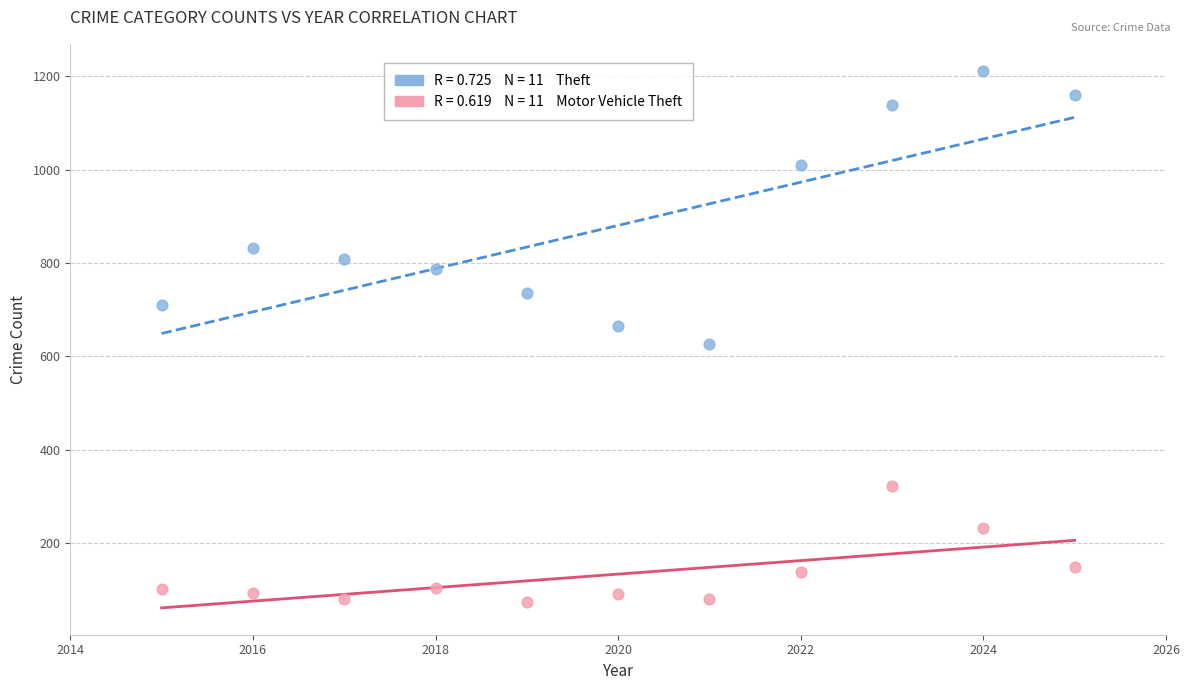

Across all data points, what is the range of Y values (max minus min)?

1137